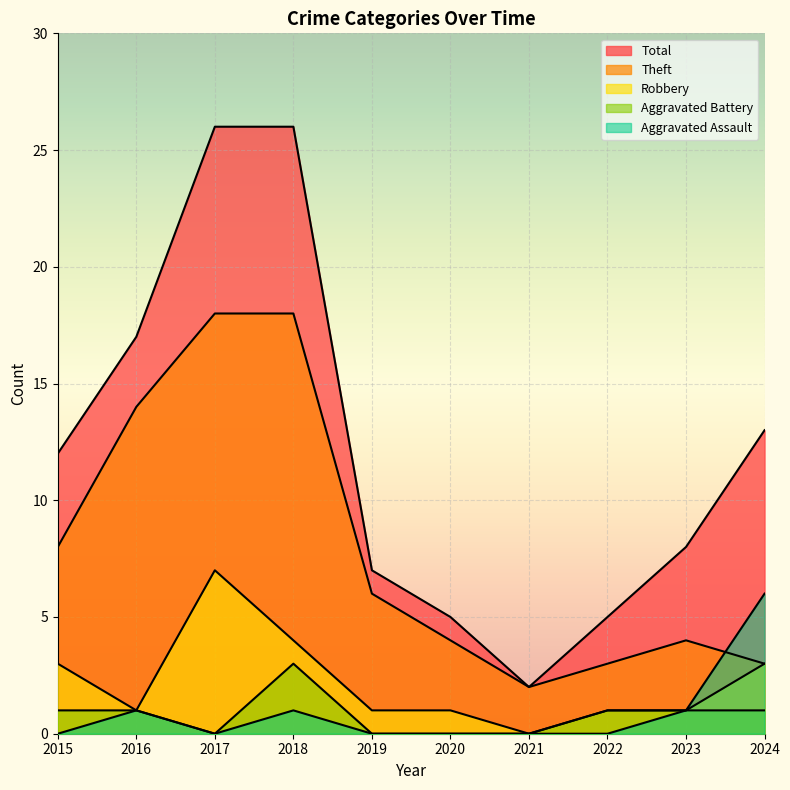

What are all the series names shown in the legend?

Theft, Robbery, Total, Aggravated Battery, Aggravated Assault